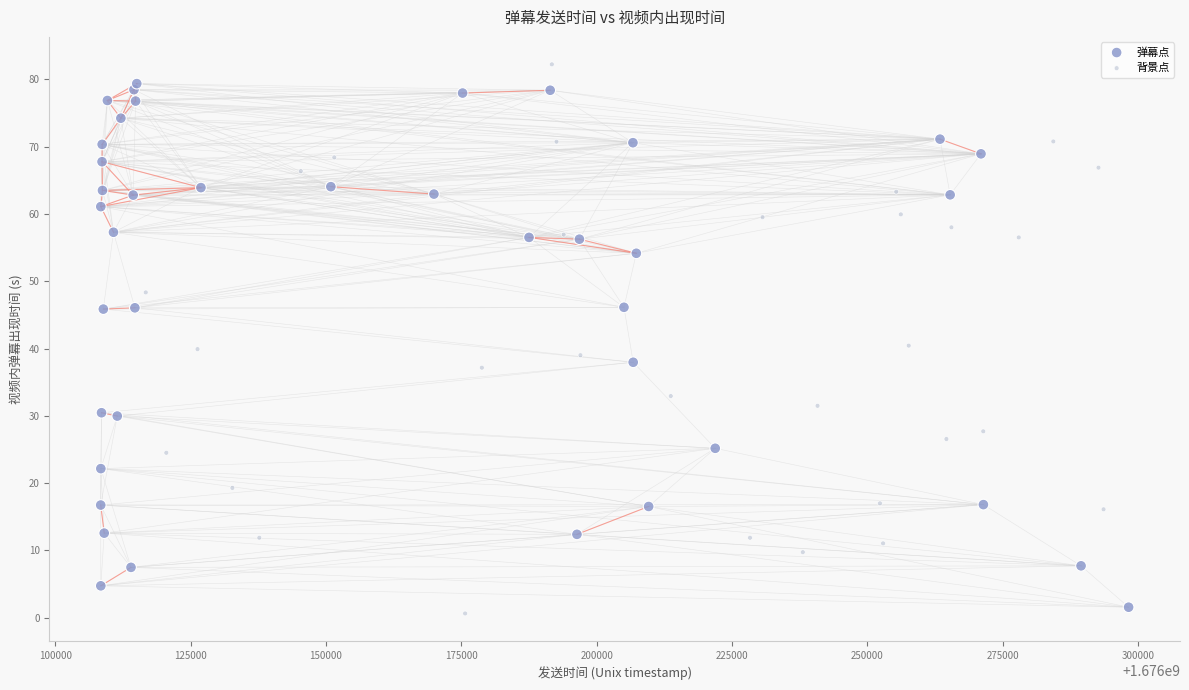

What are all the series names shown in the legend?

弹幕点, 背景点